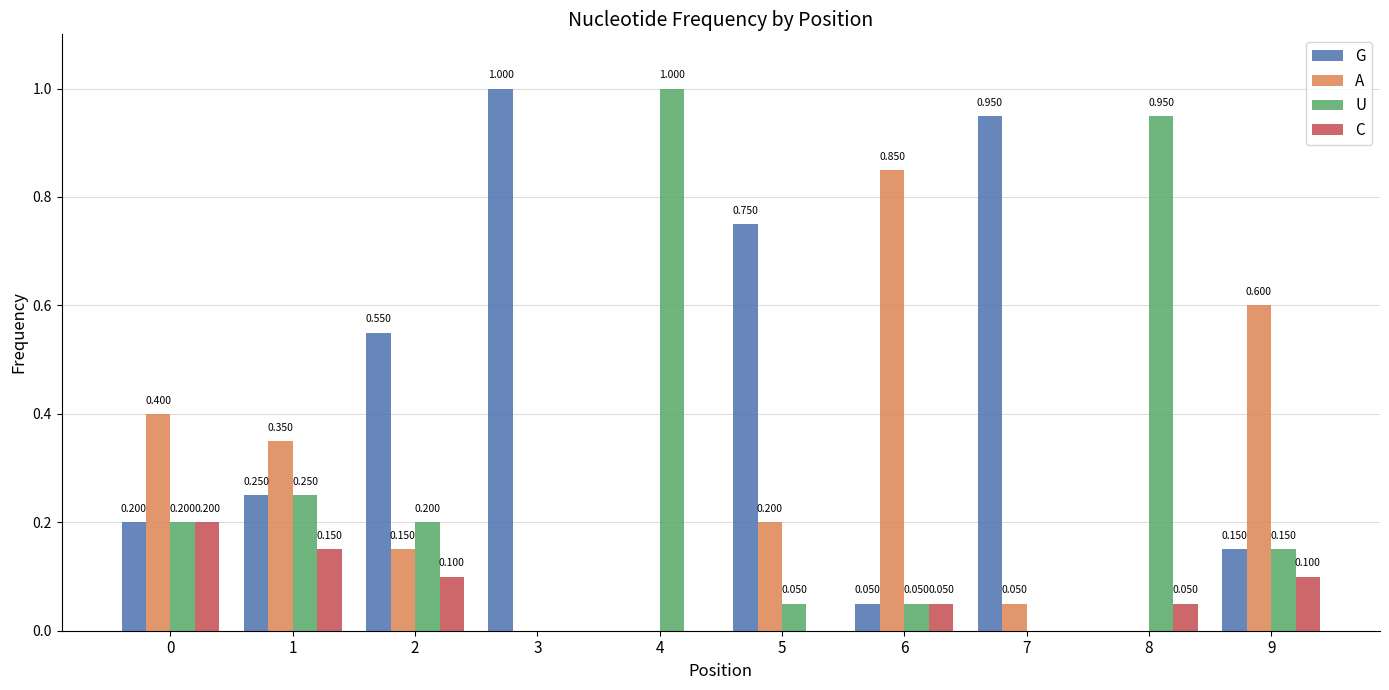

Is the value of A at 6 greater than the value of C at 8?

Yes